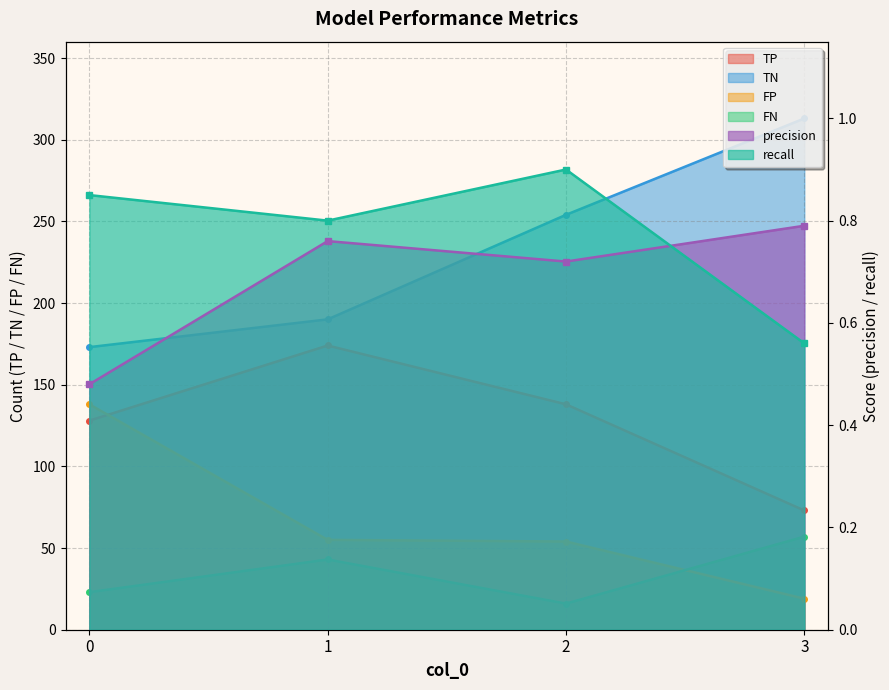

At 0, list the series in order from largest to smallest.

TN, FP, TP, FN, recall, precision